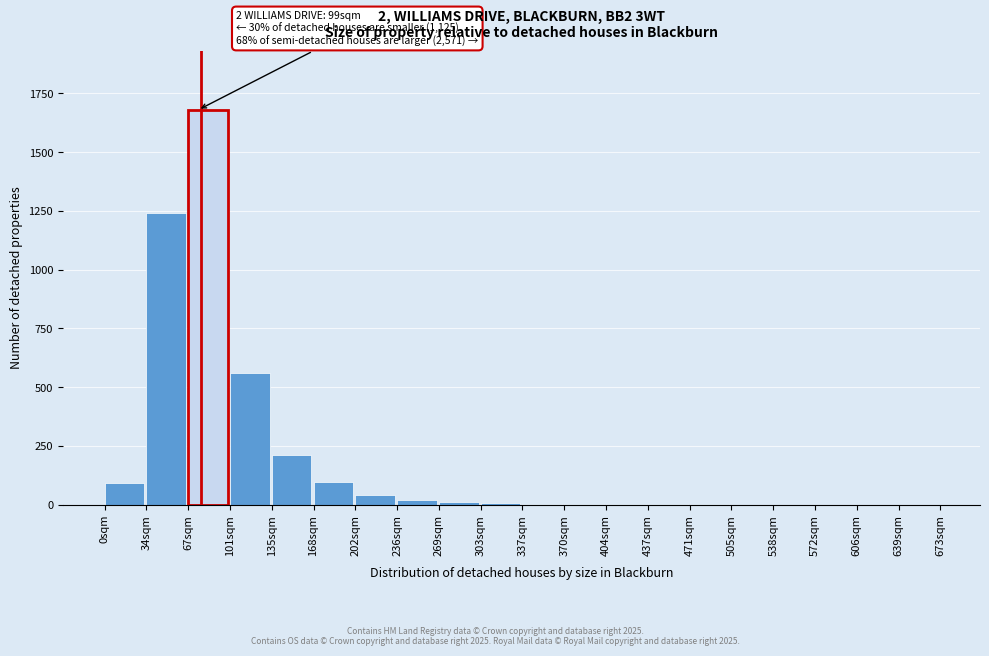

At which category does the chart reach its peak across all series?

67sqm